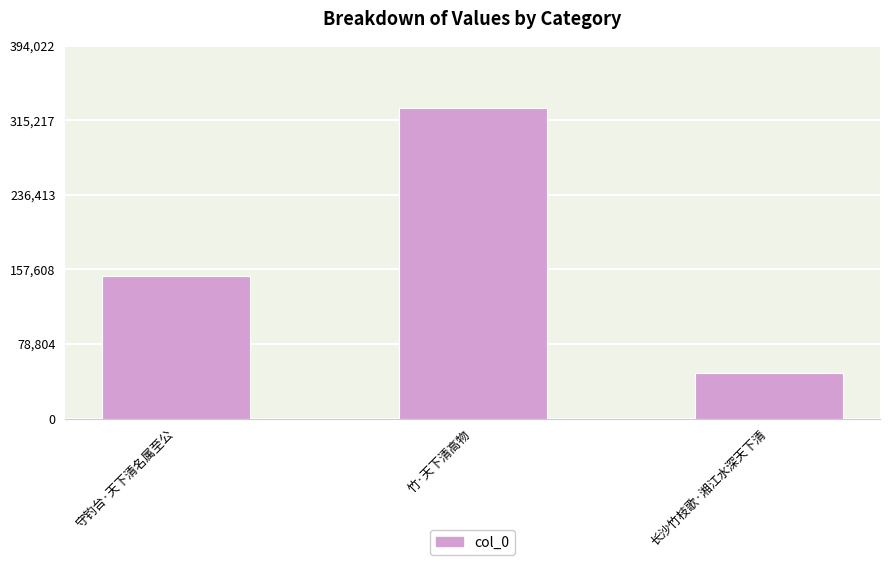

What value does the data have at 长沙竹枝歌·湘江水深天下清, to the nearest 10?

48600